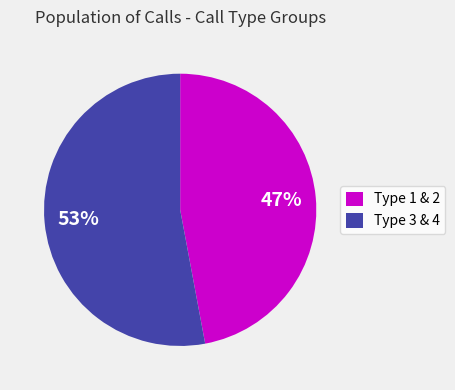

True or false: Type 1 & 2 accounts for 32% of the total.

False